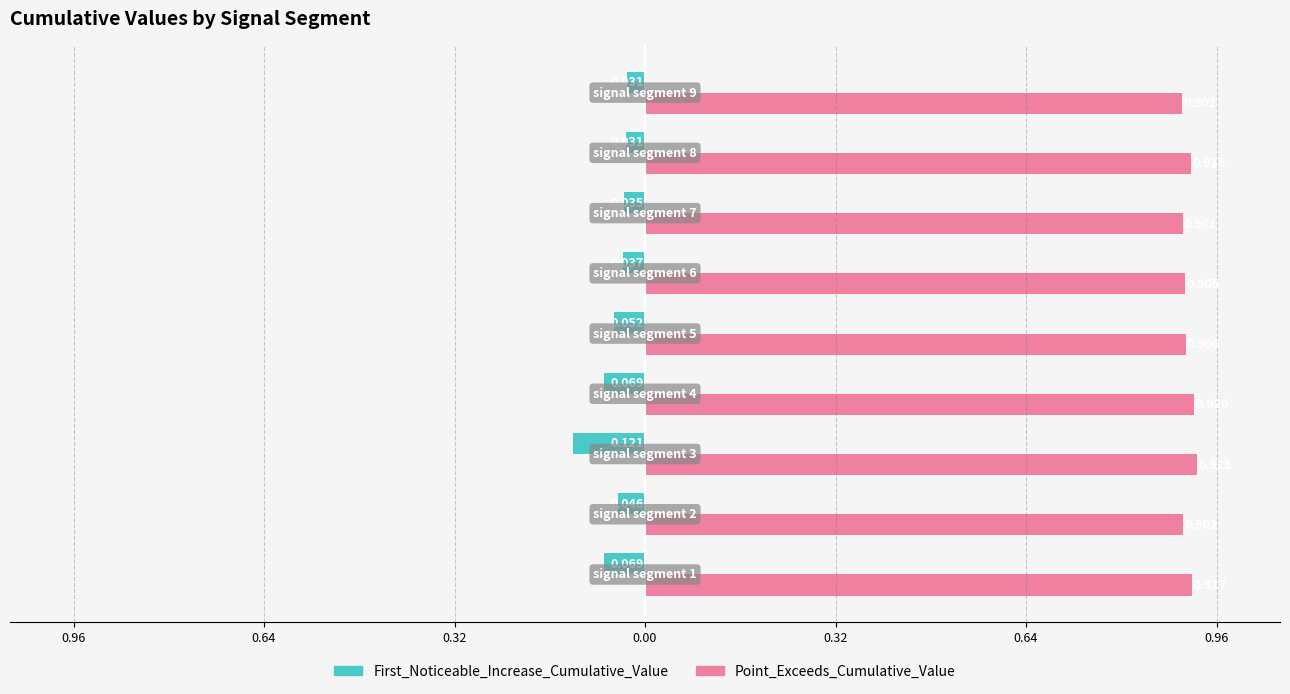

Reading left to right, what are all the values shown in this chart?

First_Noticeable_Increase_Cumulative_Value: -0.1	-0.0	-0.1	-0.1	-0.1	-0.0	-0.0	-0.0	-0.0
Point_Exceeds_Cumulative_Value: 0.9	0.9	0.9	0.9	0.9	0.9	0.9	0.9	0.9